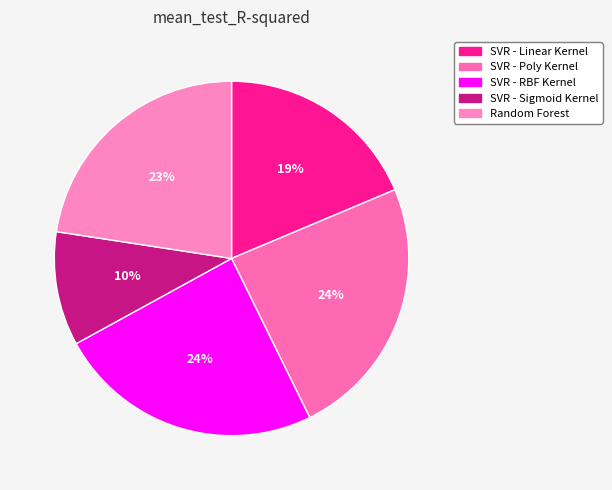

Count the number of slices in the pie.

5